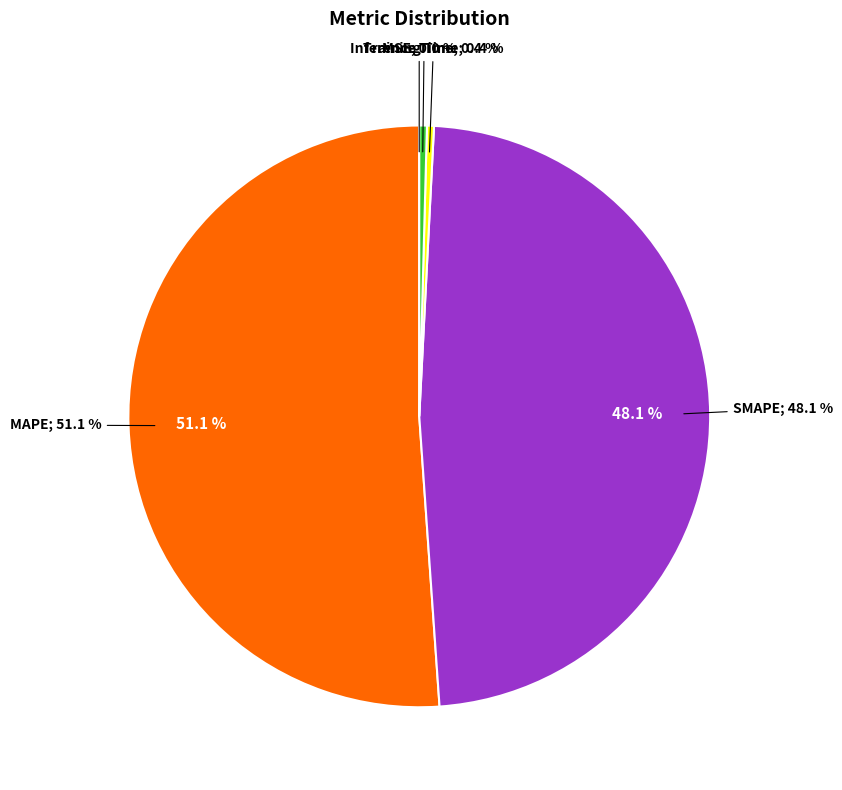

What is the largest slice in the pie chart?

MAPE